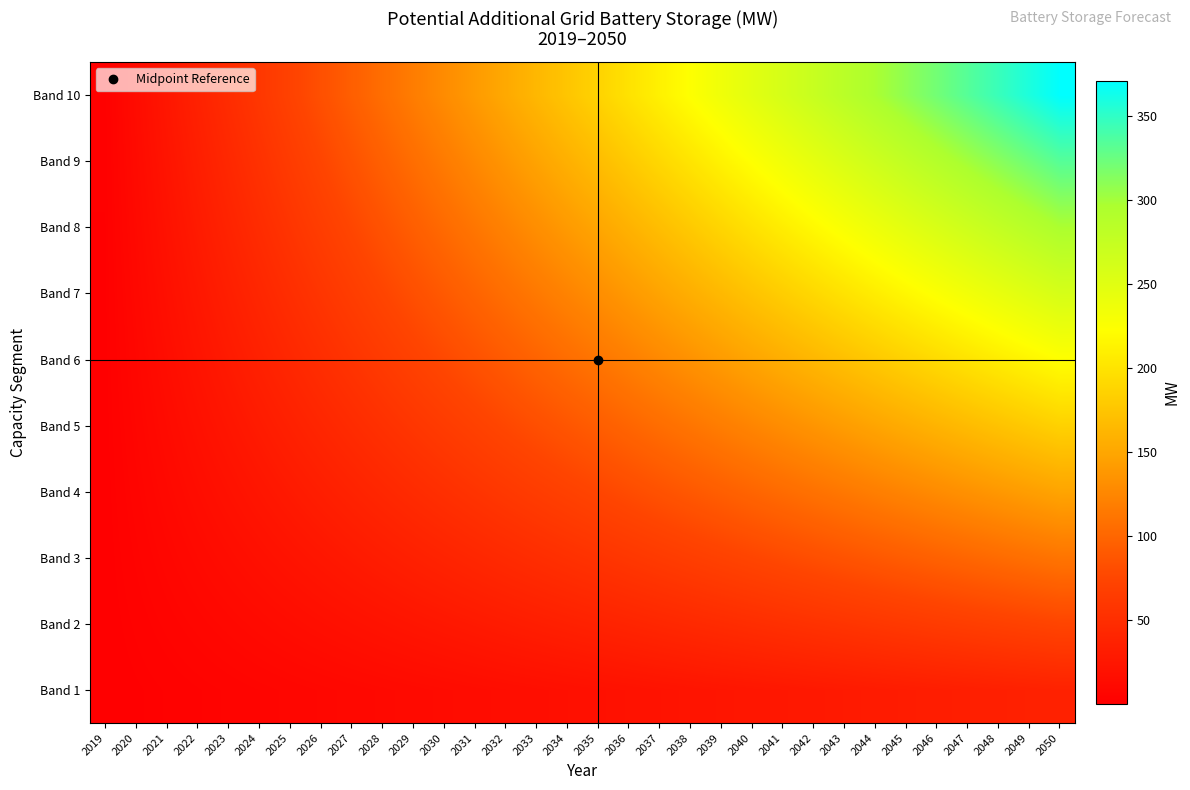

What is the difference between the highest and lowest values at 2040?

223.5